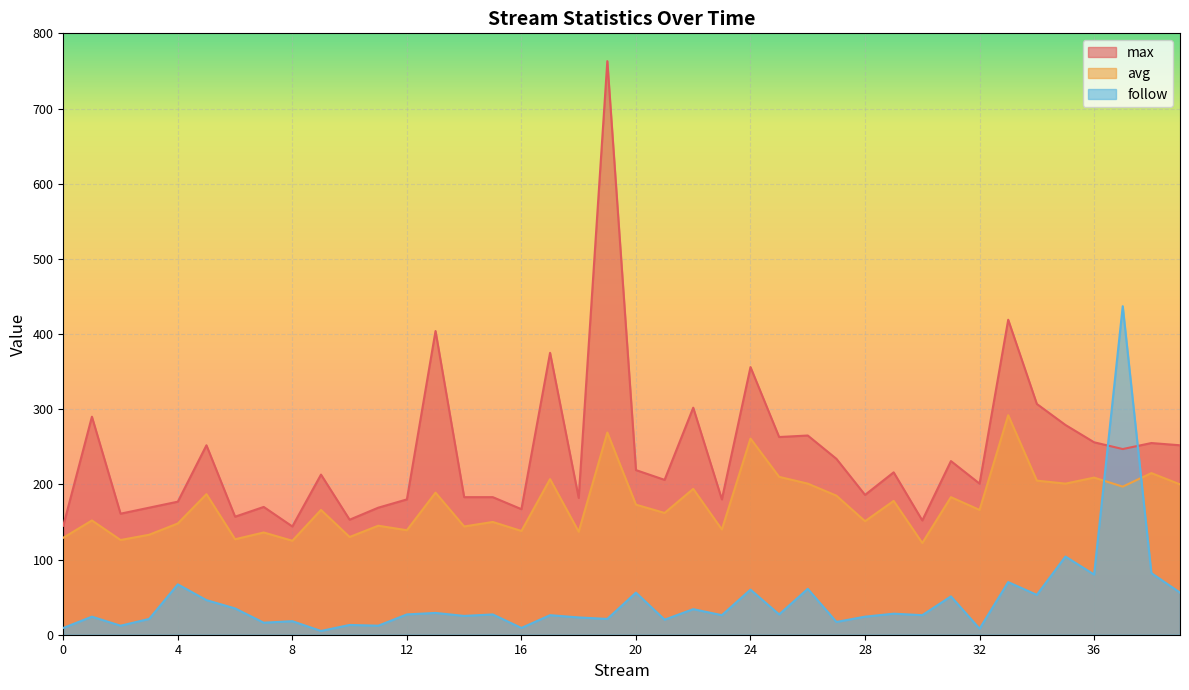

The max series shows 152 at 30. True or false?

True